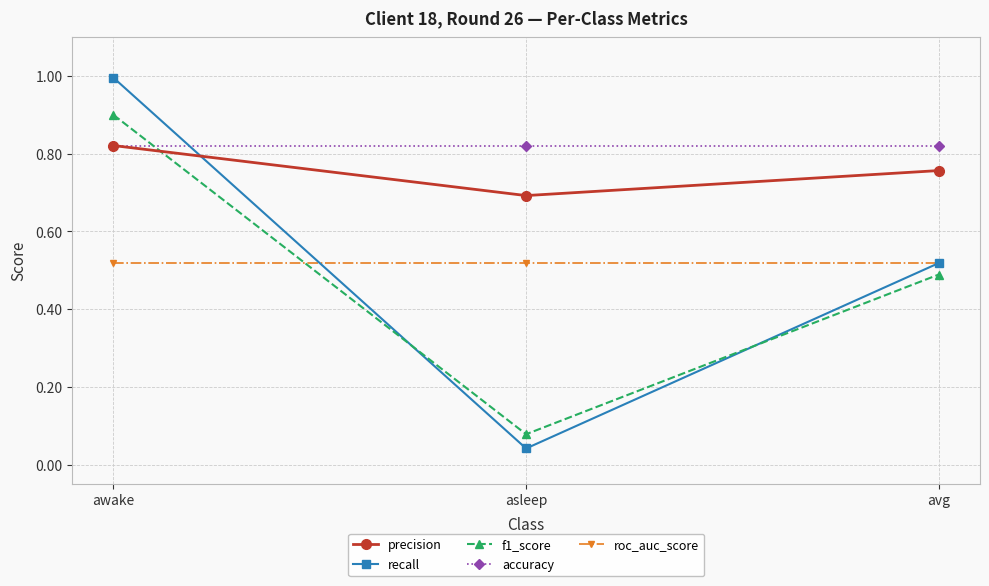

At which category is the sum across all series the highest?

awake